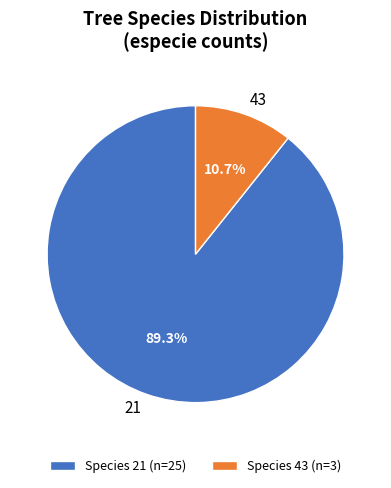

Which category has the smallest portion of the pie?

43